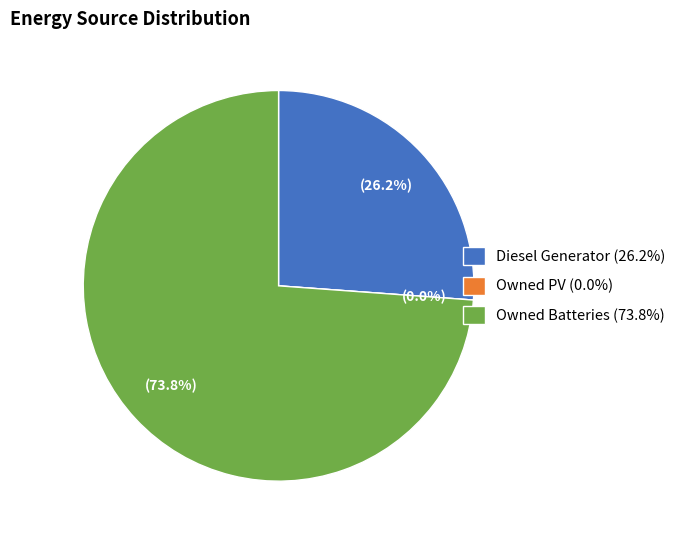

Which category accounts for the majority?

Owned Batteries